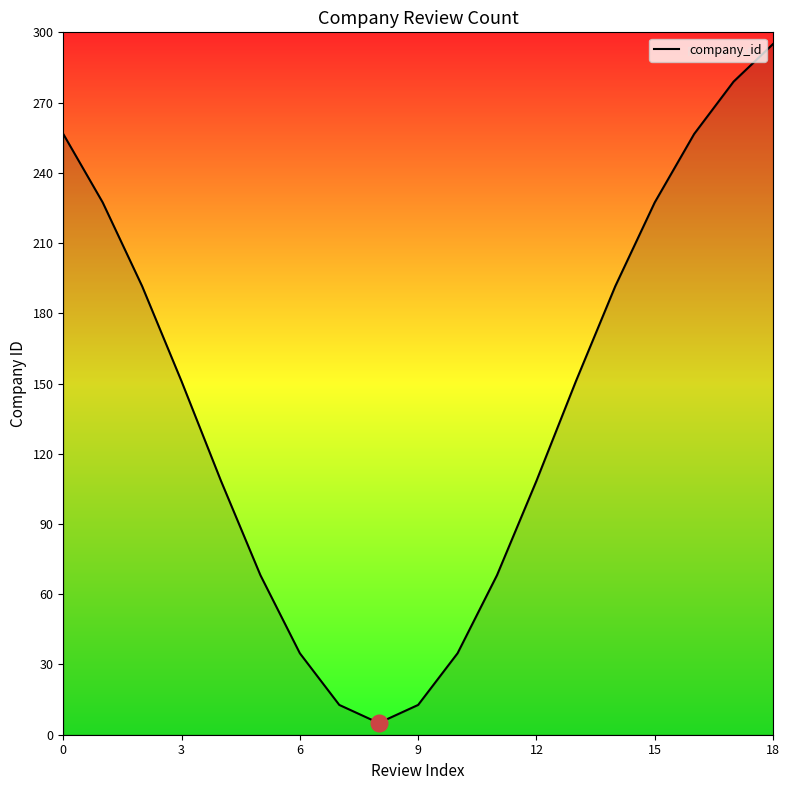

How many distinct data groups are displayed?

1